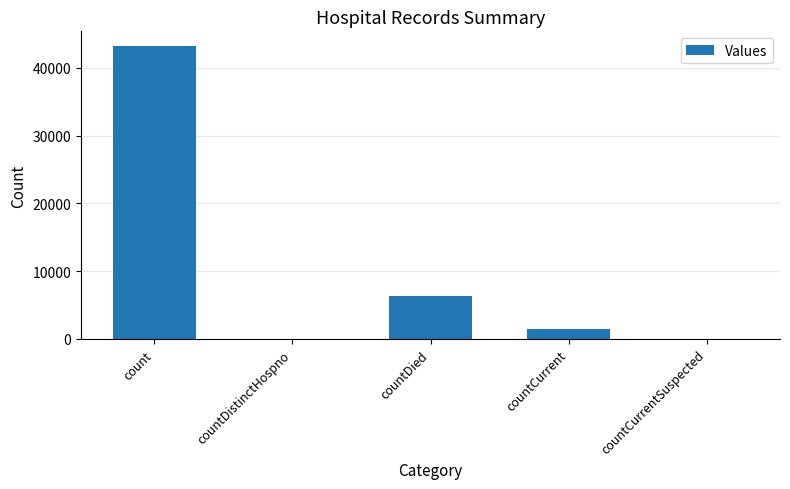

Reading left to right, what are all the values shown in this chart?

43240	0	6323	1404	0